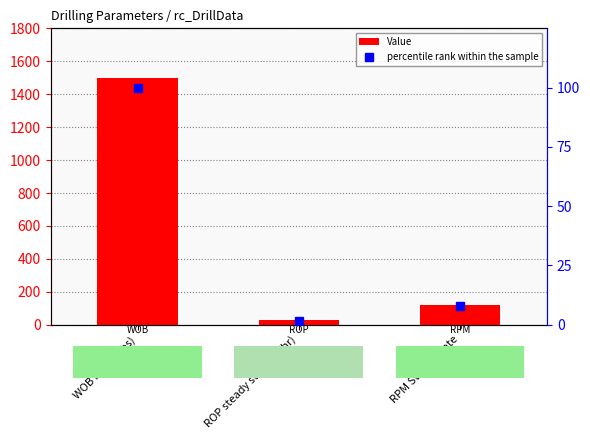

What is the lowest value of the Value series?

27.0